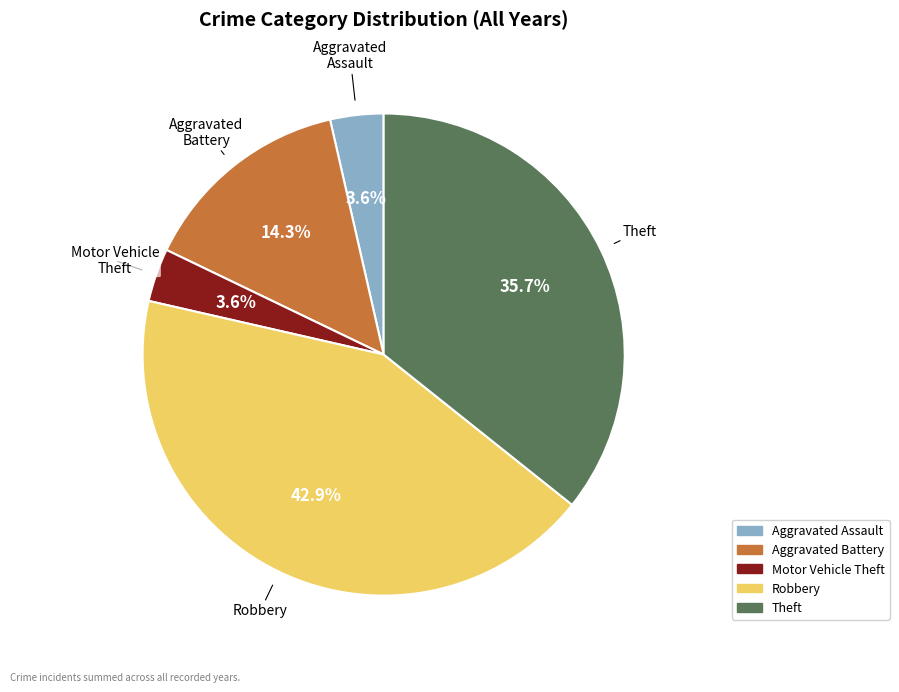

To the nearest percent, what is the combined percentage of Robbery and Aggravated Battery?

57%